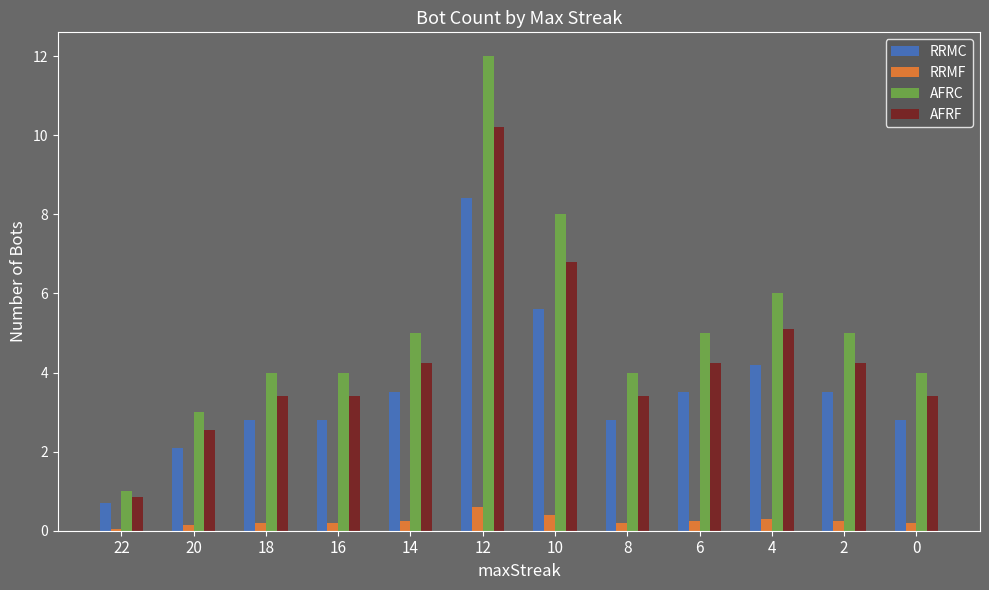

Rank the series at 20 from highest to lowest value.

AFRC, AFRF, RRMC, RRMF